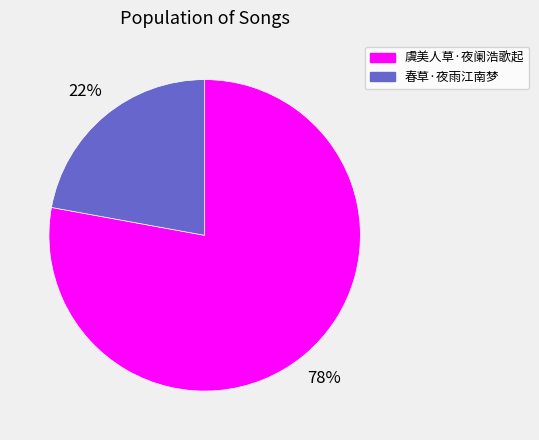

Does 春草·夜雨江南梦 account for over 50% of the chart?

No